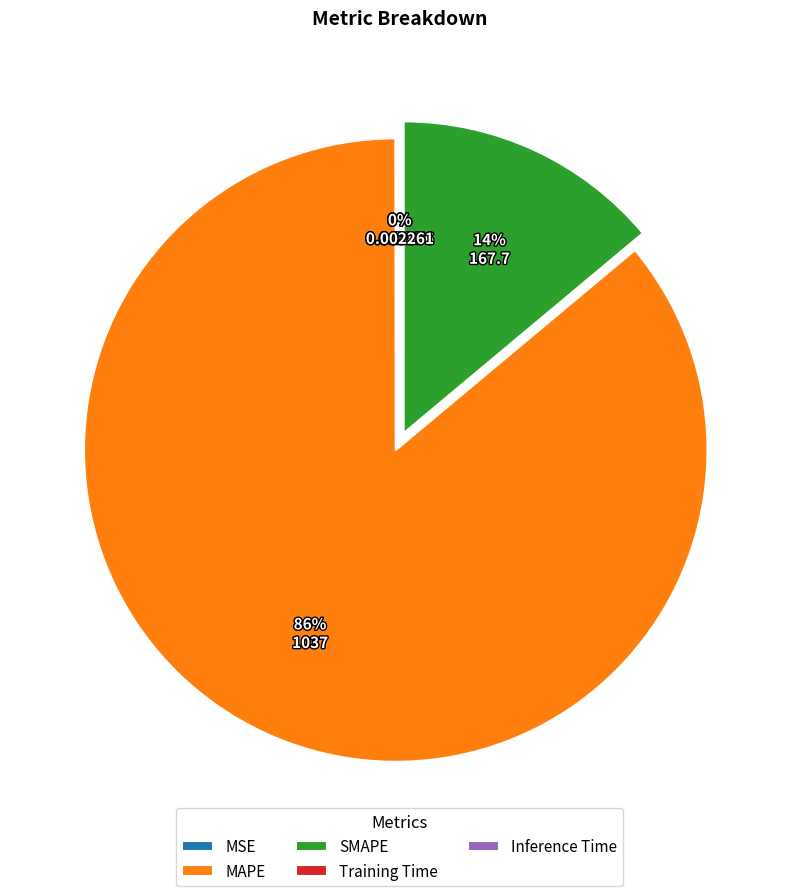

Count the number of slices in the pie.

5